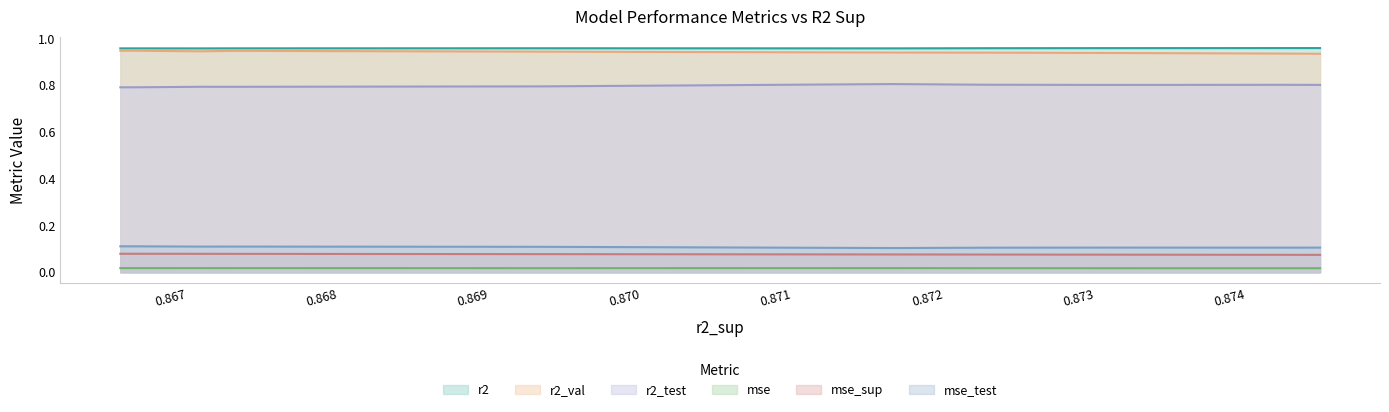

At how many categories does at least one series exceed 0?

10